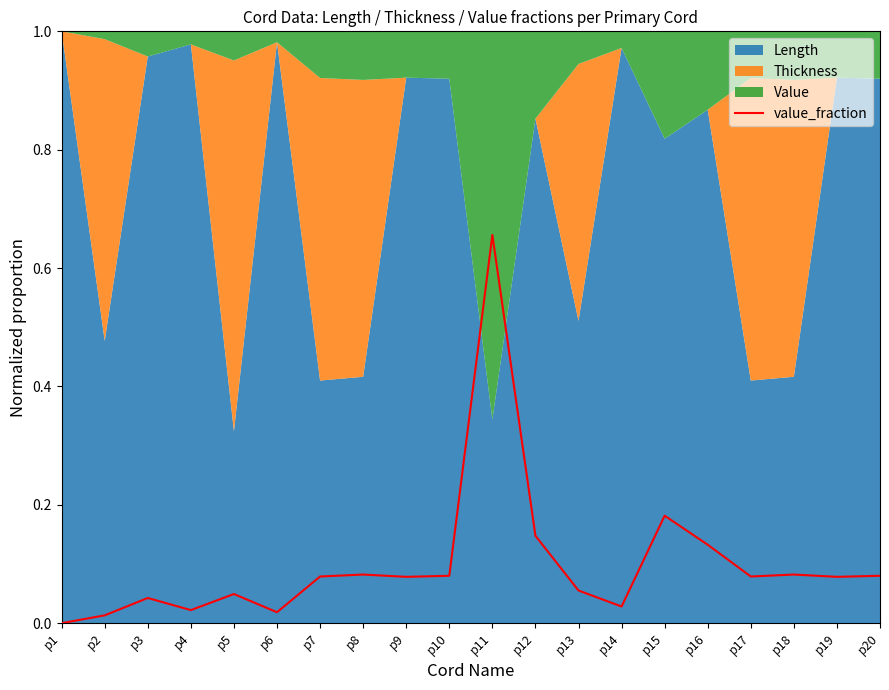

At which label does value_fraction reach its peak?

p11